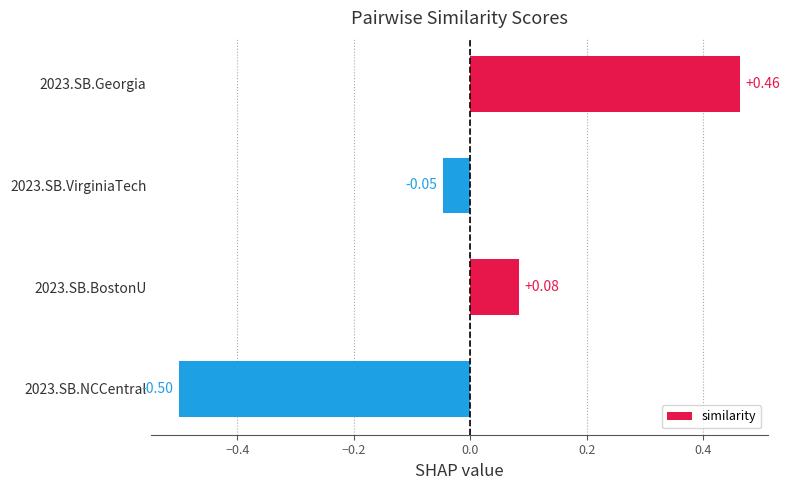

Rank the categories by value from highest to lowest.

2023.SB.Georgia, 2023.SB.BostonU, 2023.SB.VirginiaTech, 2023.SB.NCCentral